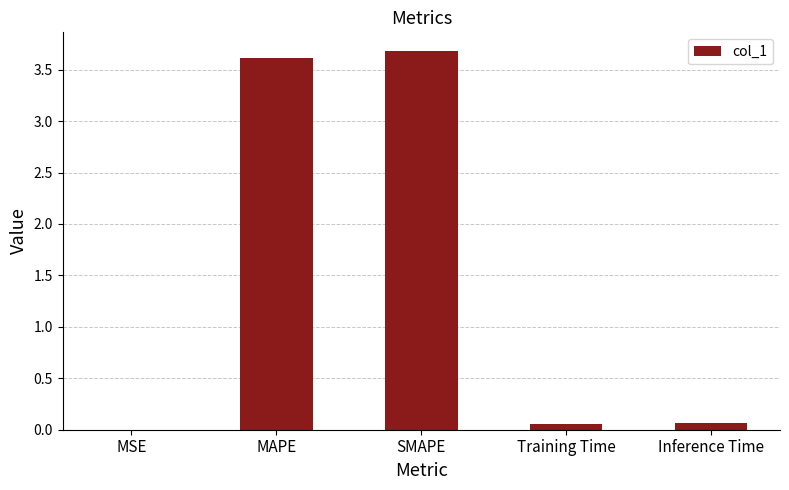

What is the change in value from MAPE to SMAPE?

+0.1